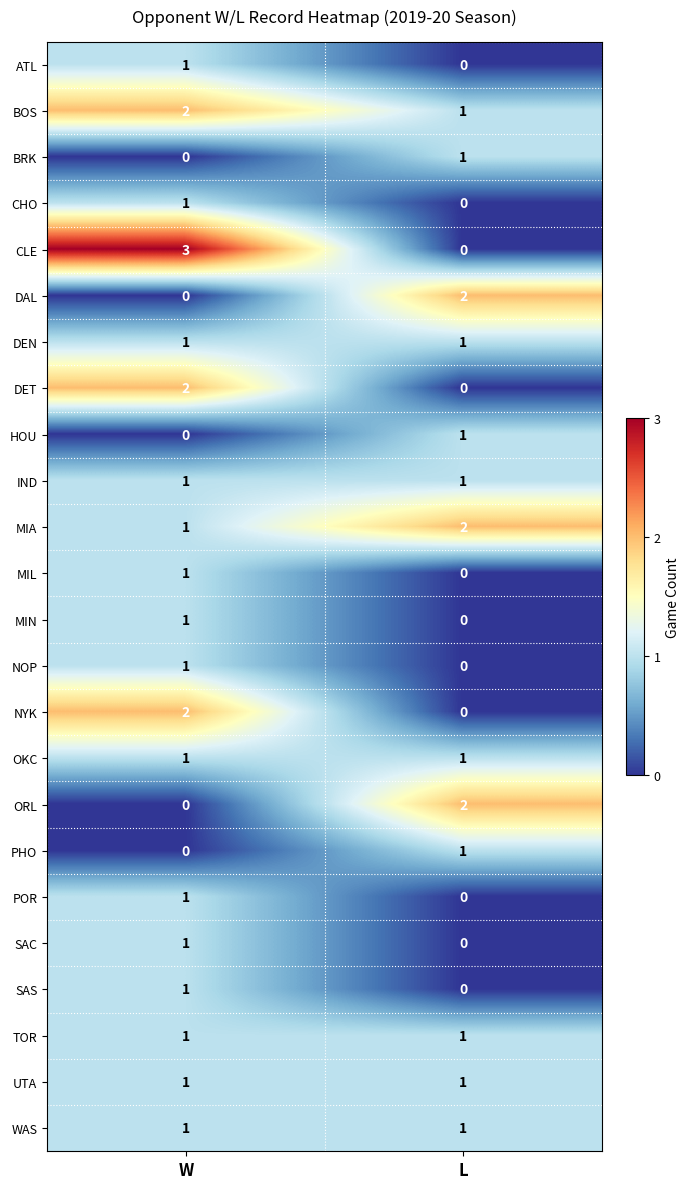

How many data points does each series have?

2